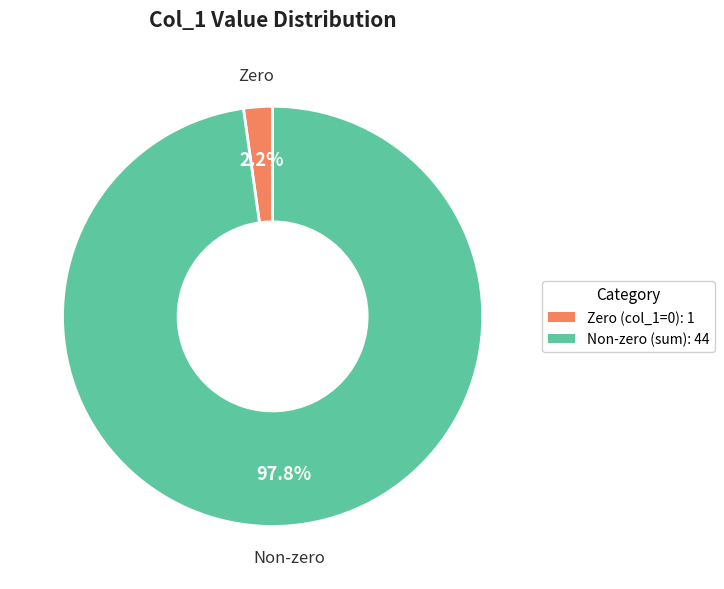

Is there any slice that represents more than half of the pie?

Yes